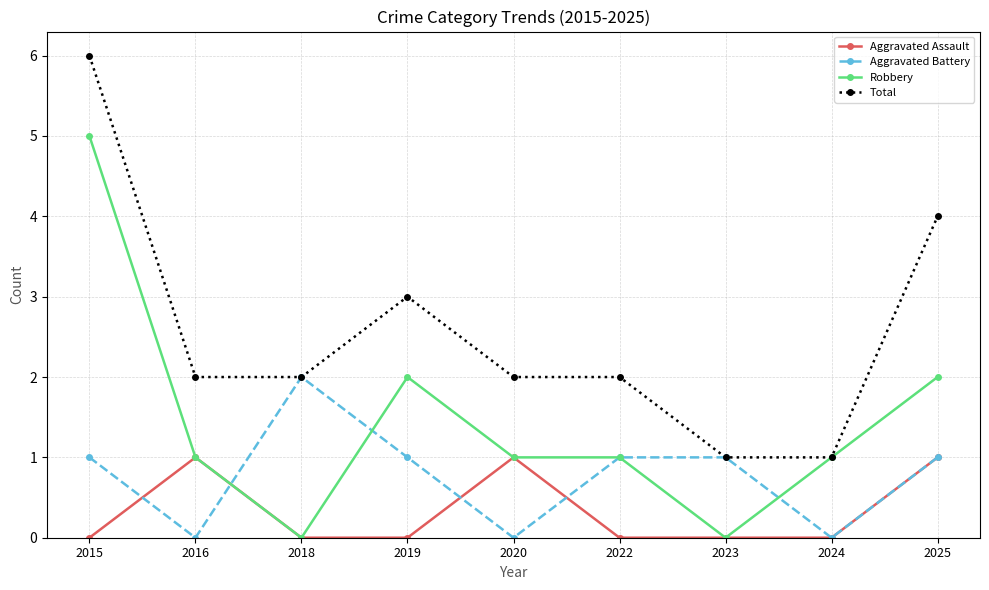

True or false: Total has a value of 1 at 2024.

True